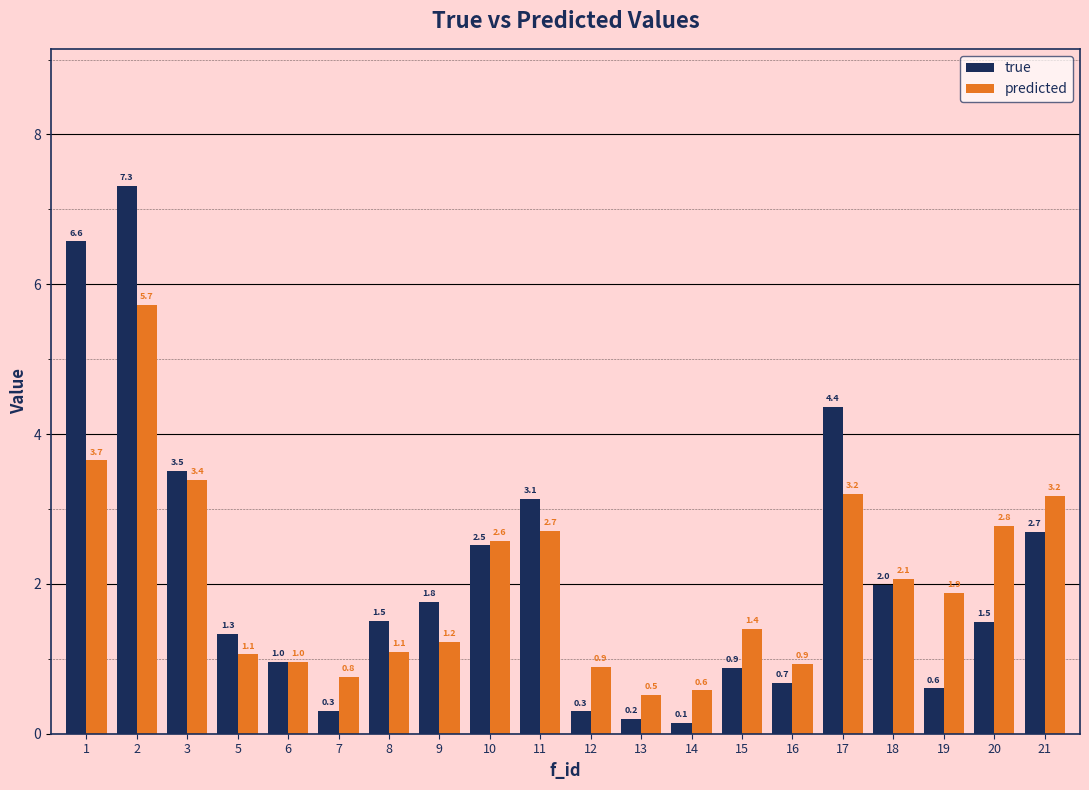

What is the maximum value for predicted?

5.7